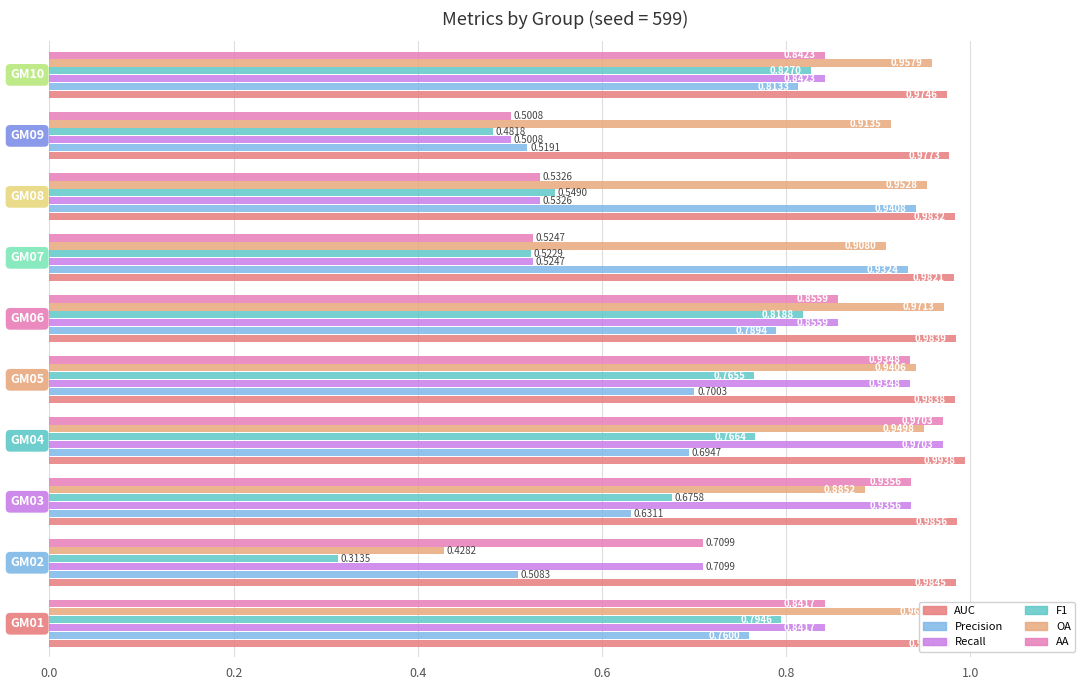

What is the sum of all Recall values?

7.6